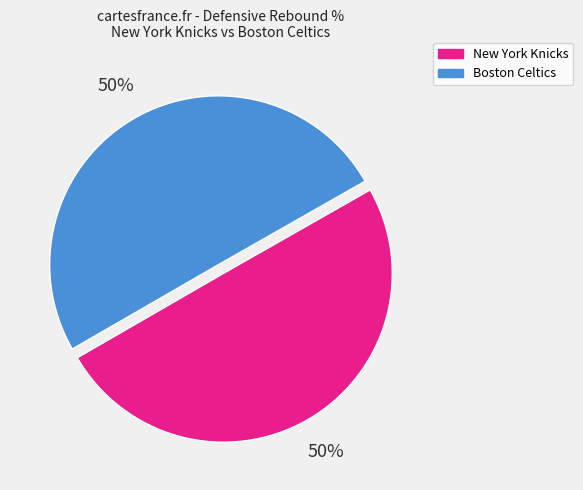

The Boston Celtics slice represents 55% of the pie. True or false?

False